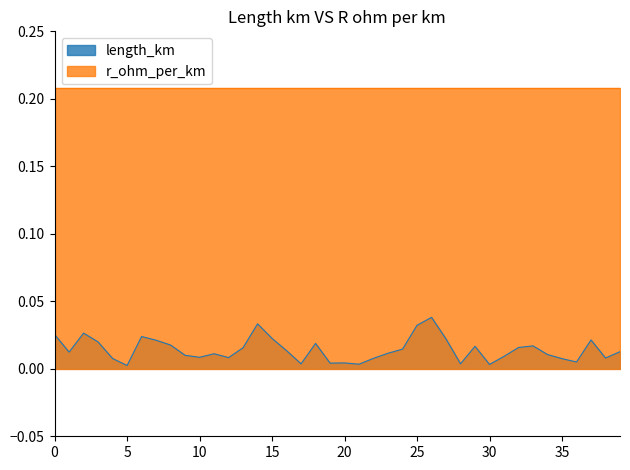

What is the sum of all values?

0.6